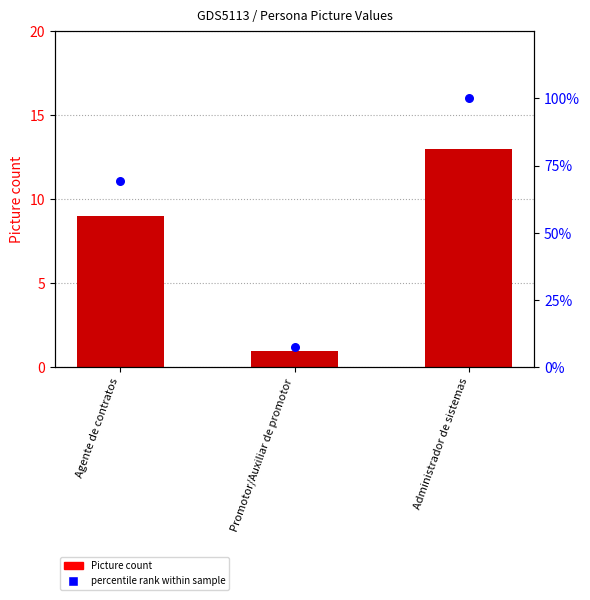

Which series reaches the minimum Y coordinate?

Picture count